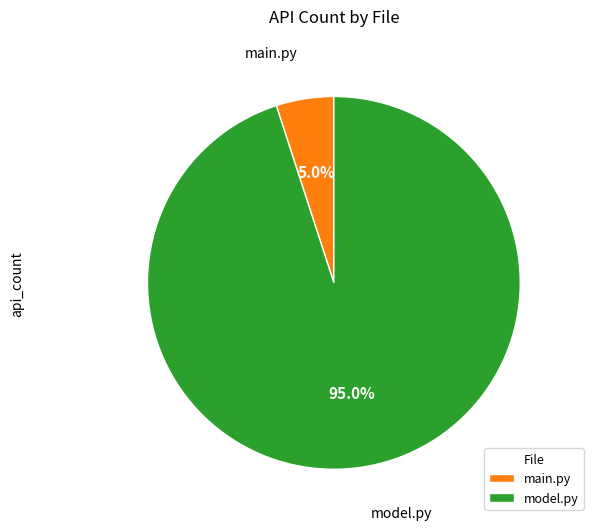

True or false: model.py accounts for 95% of the total.

True